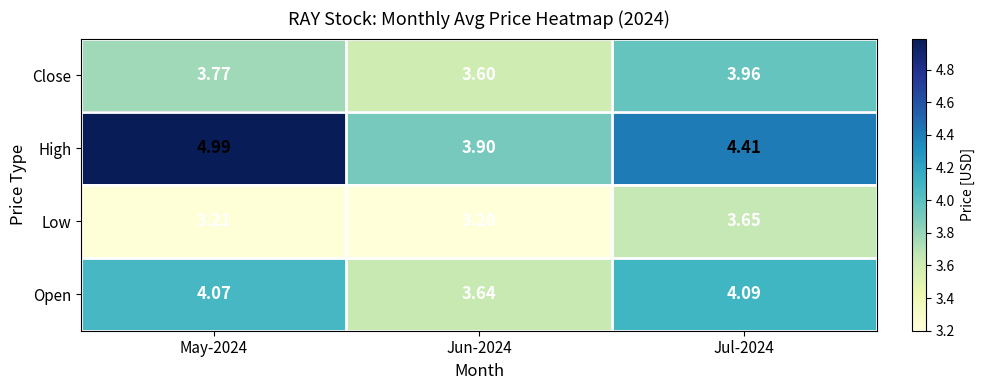

At how many categories does at least one series exceed 3?

3